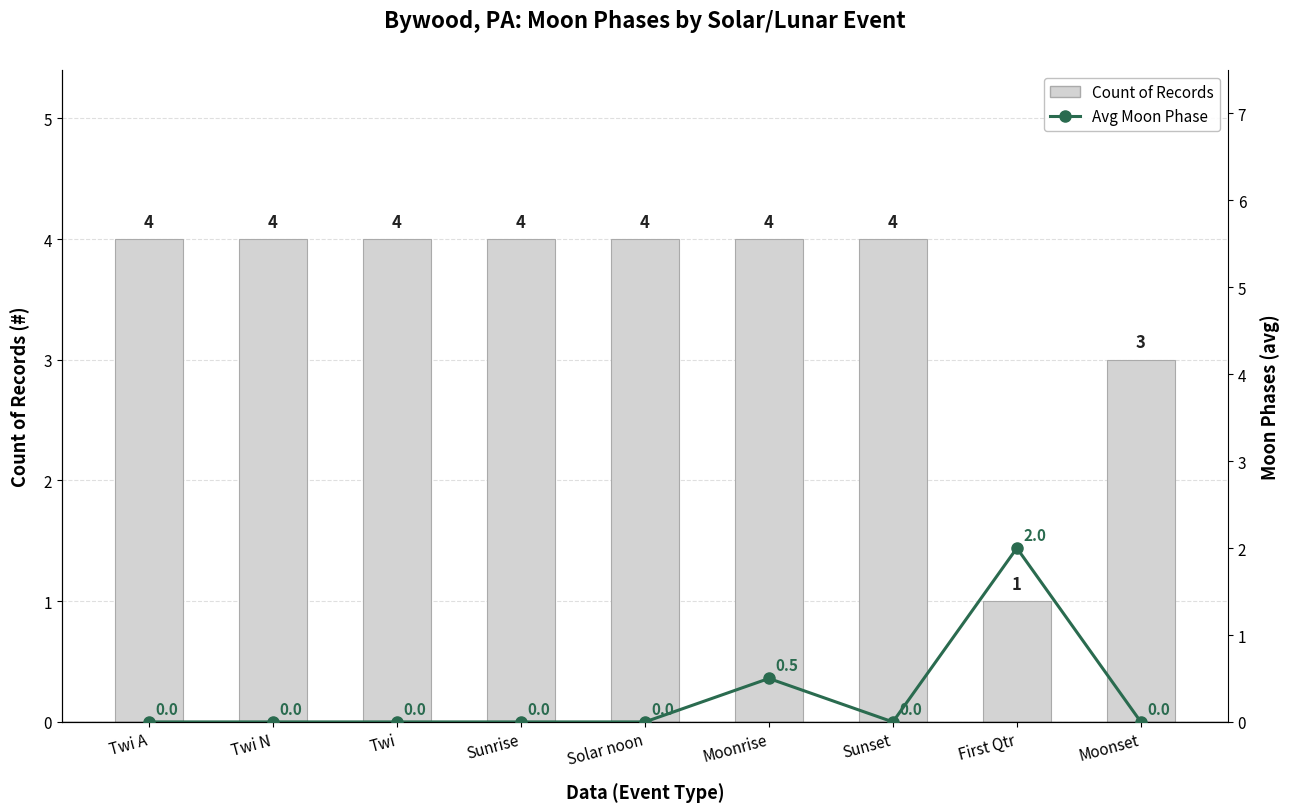

Rank the categories by Count of Records value from highest to lowest.

Twi A, Twi N, Twi, Sunrise, Solar noon, Moonrise, Sunset, Moonset, First Qtr